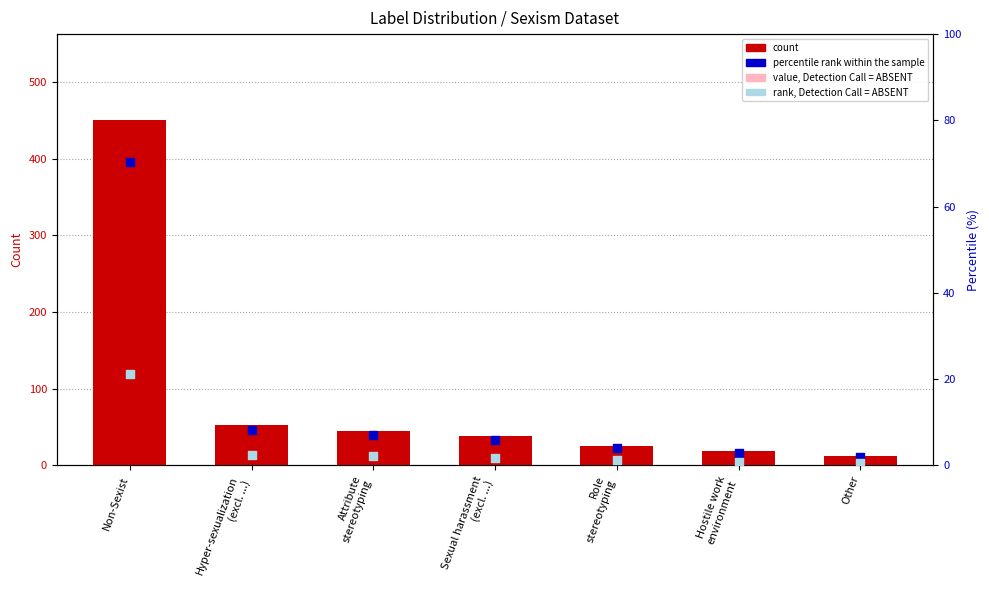

At how many categories does at least one series exceed 176?

1